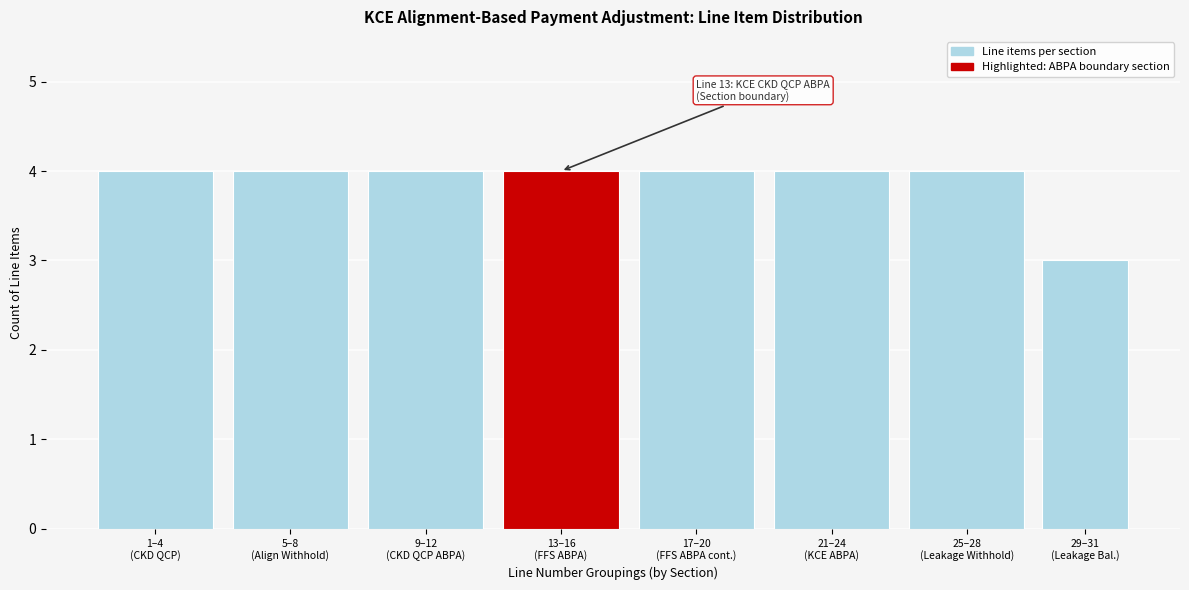

Reading left to right, transcribe all the data shown in this chart.

4	4	4	4	4	4	4	3